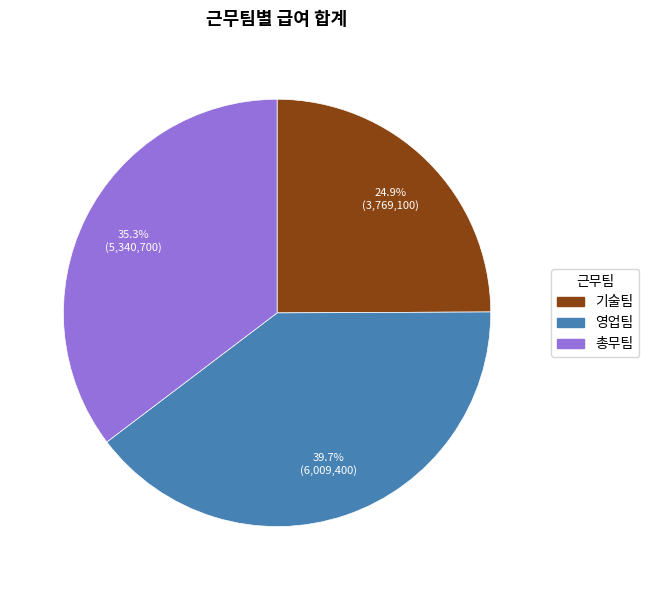

To the nearest percent, what percentage of the pie is 기술팀?

25%